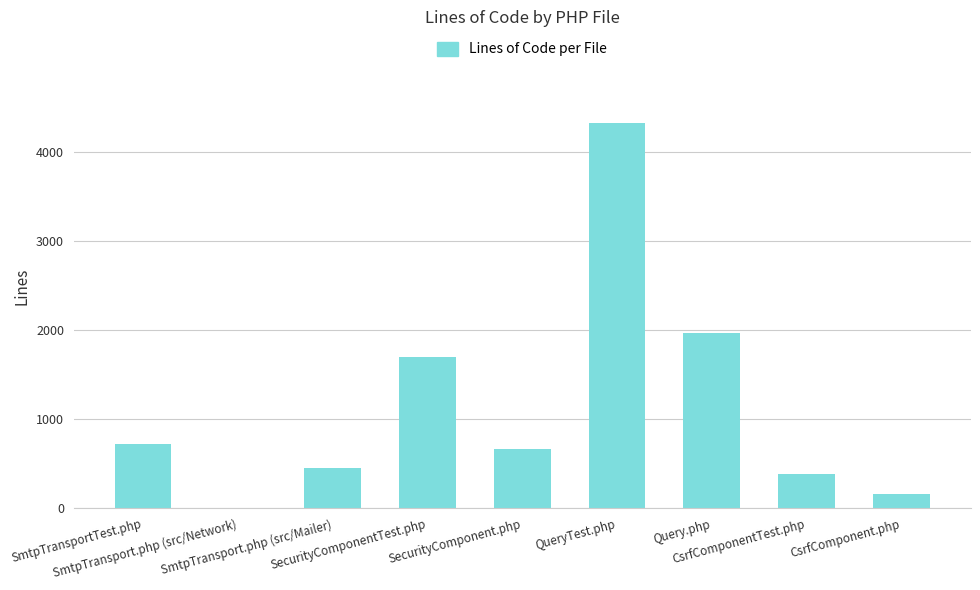

At which label does the data first exceed 668?

SmtpTransportTest.php